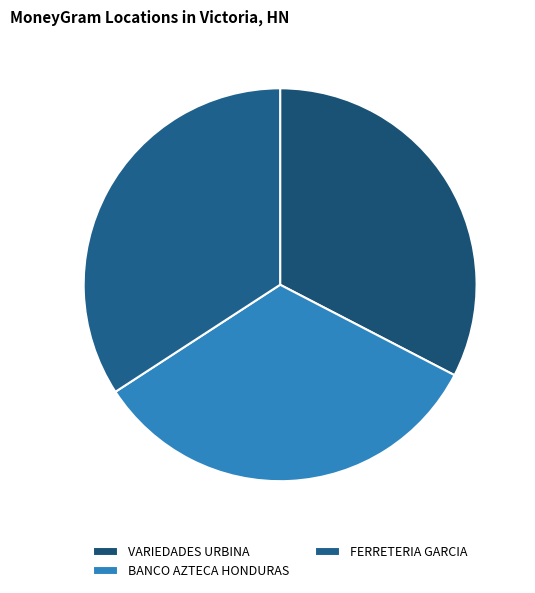

Which slice is the smallest?

VARIEDADES URBINA